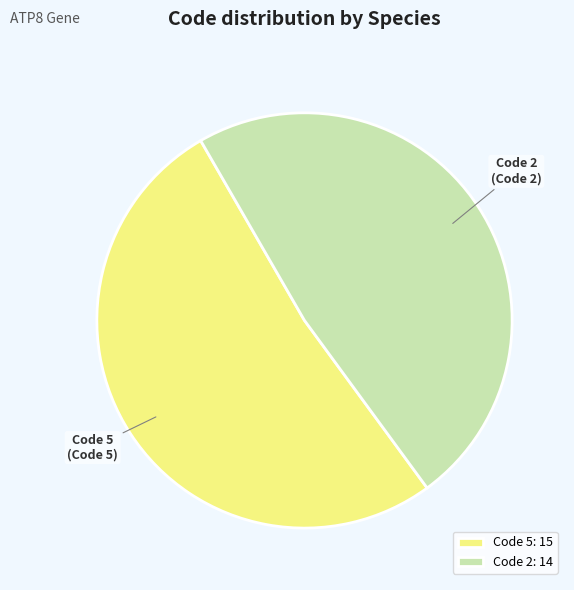

How many segments does this pie chart have?

2